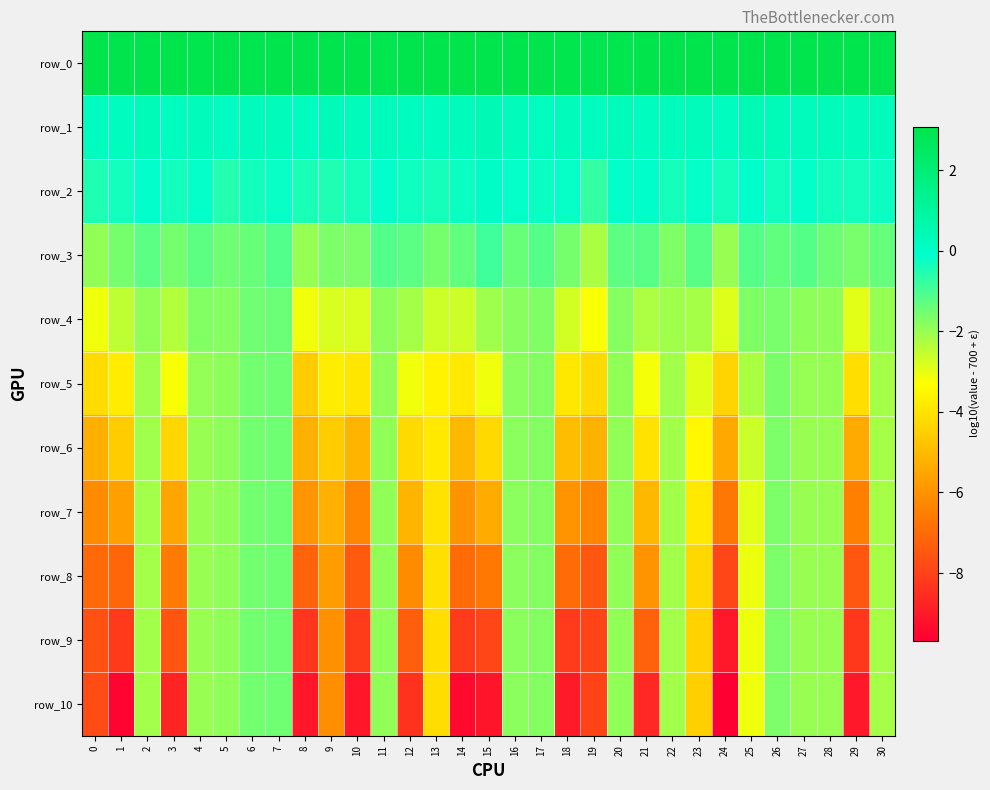

What is the difference between the maximum and minimum values in the row_6 series?

3.9